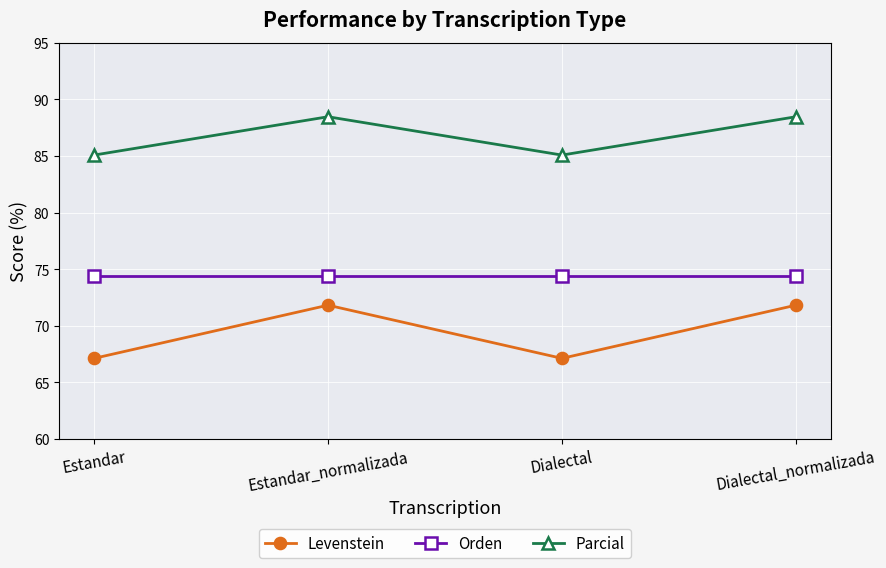

What is the total value across all series at Dialectal_normalizada?

234.6